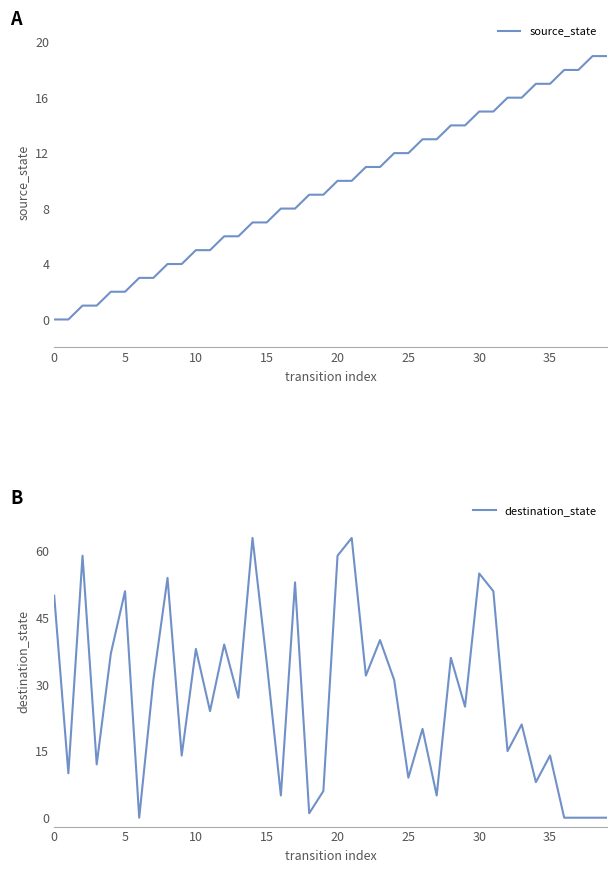

Which series has the largest range (max minus min)?

destination_state